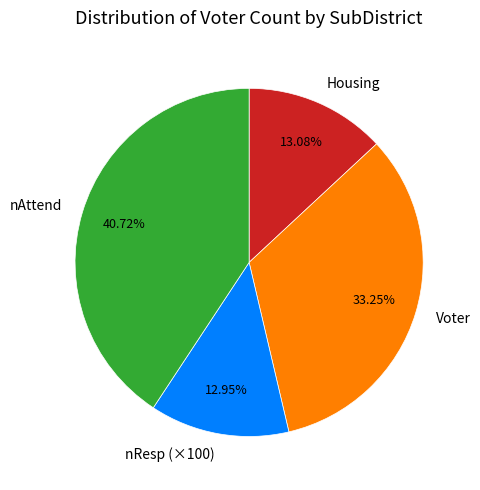

How many segments does this pie chart have?

4